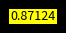

How many segments does this pie chart have?

6